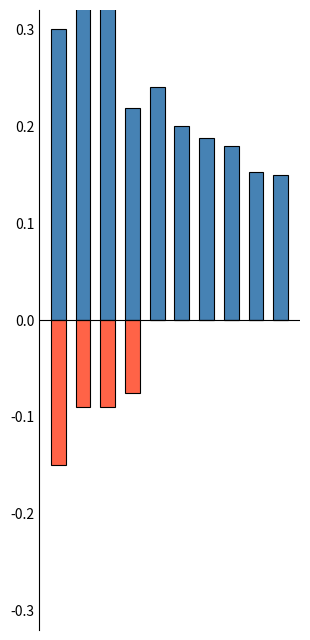

Where is Negative P&L nearest to the value 0?

4